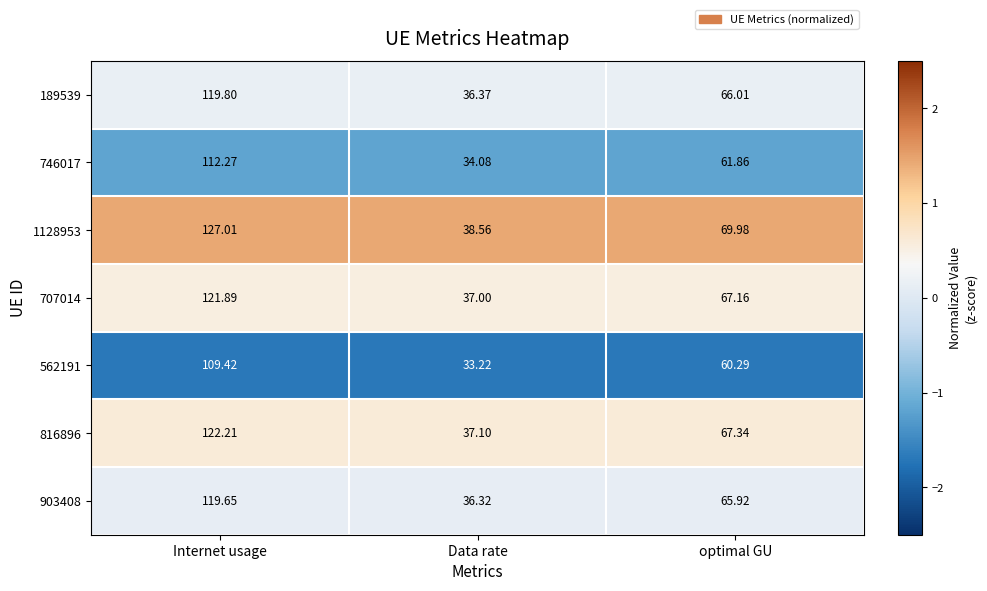

At which label does 1128953 first exceed 69?

Internet usage